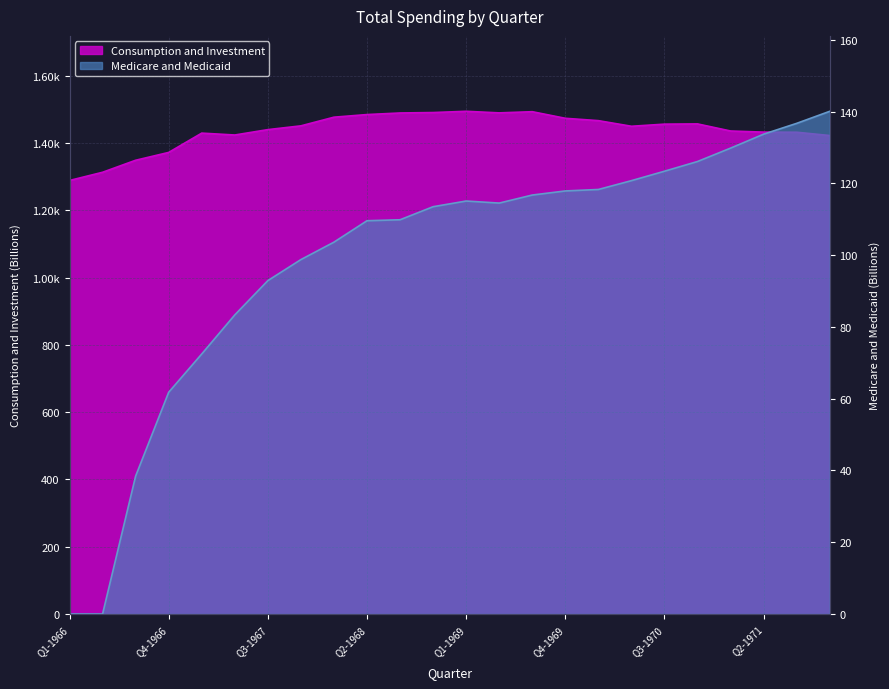

Rank the series at Q1-1969 from highest to lowest value.

Consumption and Investment, Medicare and Medicaid